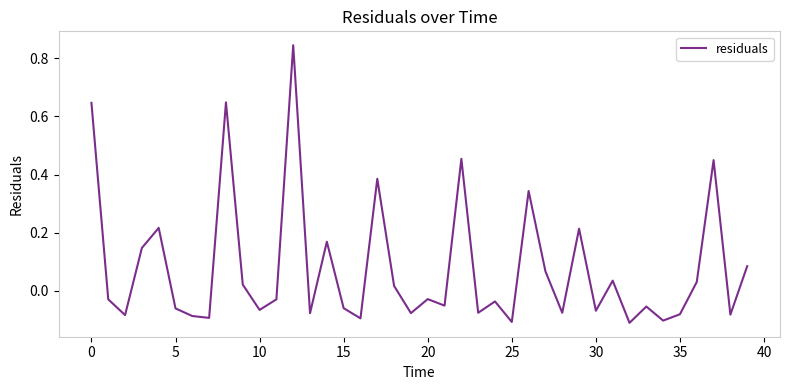

What is the difference between the maximum and minimum values?

1.0